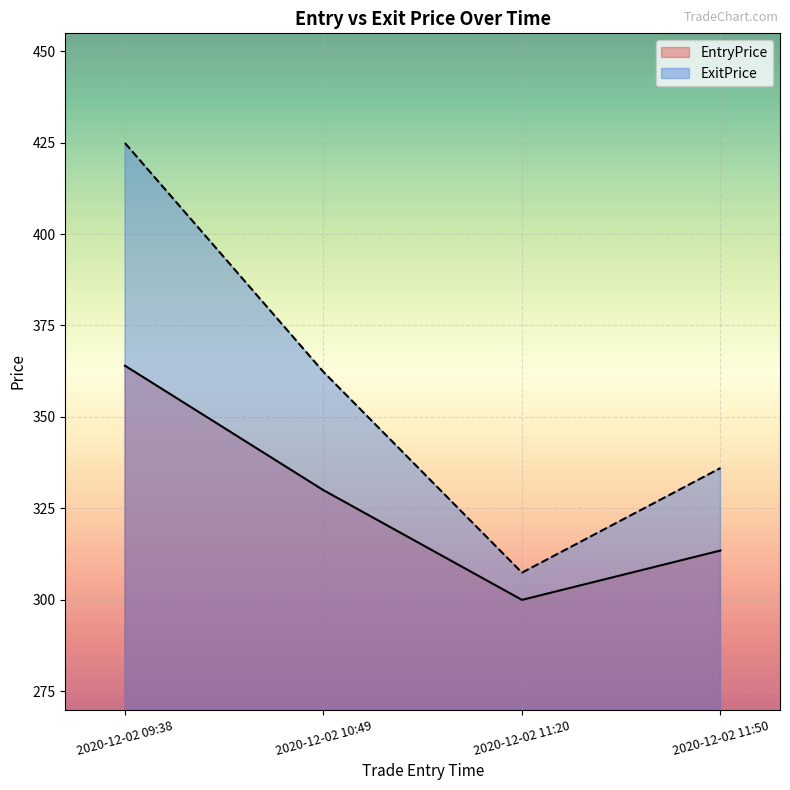

What is the difference between the maximum and minimum values in the EntryPrice series?

64.1